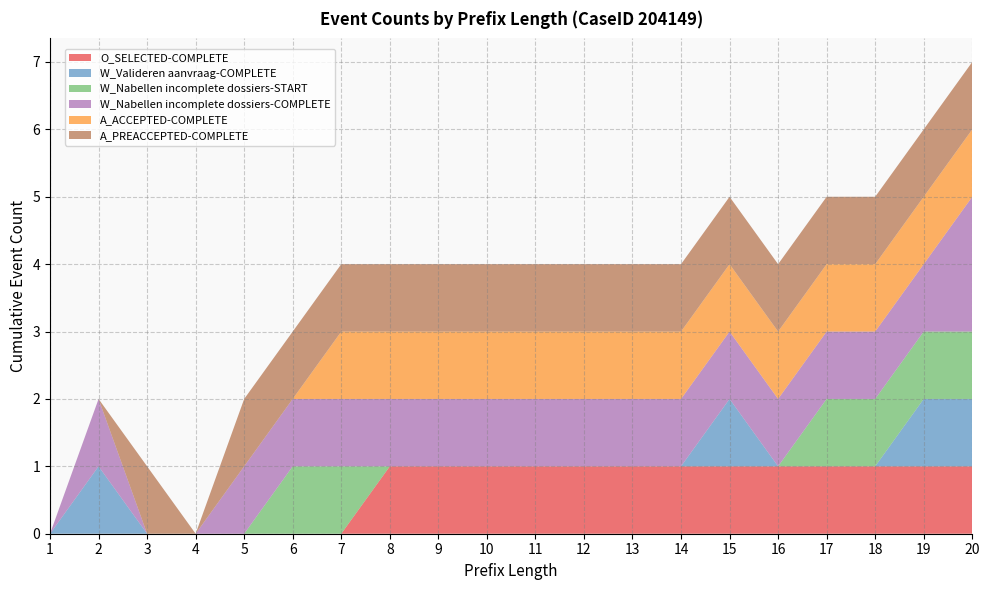

Reading left to right, list all the values displayed in this chart.

O_SELECTED-COMPLETE: 0	0	0	0	0	0	0	1	1	1	1	1	1	1	1	1	1	1	1	1
W_Valideren aanvraag-COMPLETE: 0	1	0	0	0	0	0	0	0	0	0	0	0	0	1	0	0	0	1	1
W_Nabellen incomplete dossiers-START: 0	0	0	0	0	1	1	0	0	0	0	0	0	0	0	0	1	1	1	1
W_Nabellen incomplete dossiers-COMPLETE: 0	1	0	0	1	1	1	1	1	1	1	1	1	1	1	1	1	1	1	2
A_ACCEPTED-COMPLETE: 0	0	0	0	0	0	1	1	1	1	1	1	1	1	1	1	1	1	1	1
A_PREACCEPTED-COMPLETE: 0	0	1	0	1	1	1	1	1	1	1	1	1	1	1	1	1	1	1	1